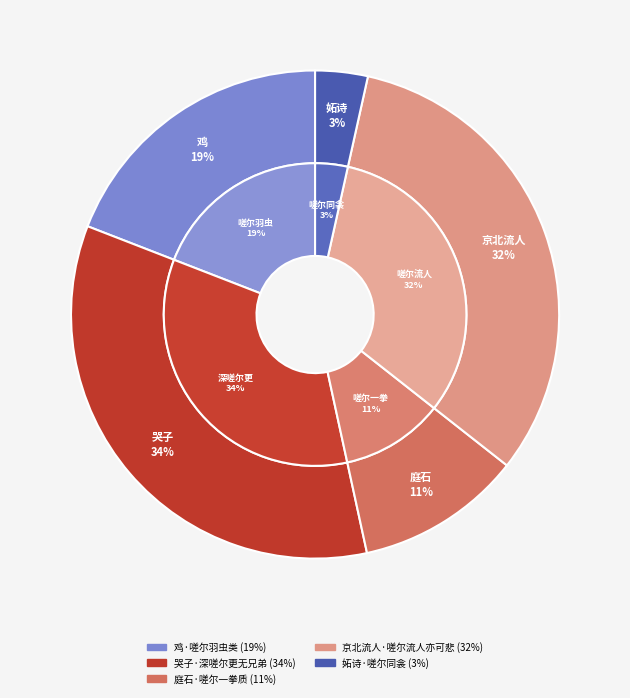

To the nearest percent, what is the average slice percentage?

20%